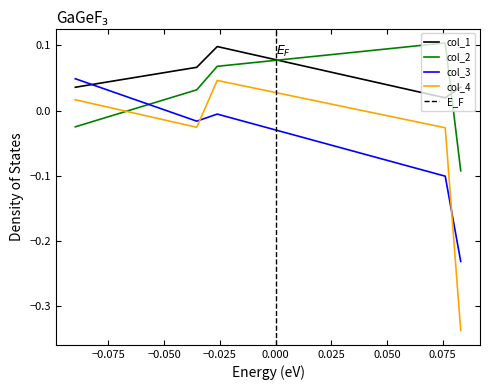

Is the value of col_2 at −0.050 greater than the value of col_1 at −0.050?

No